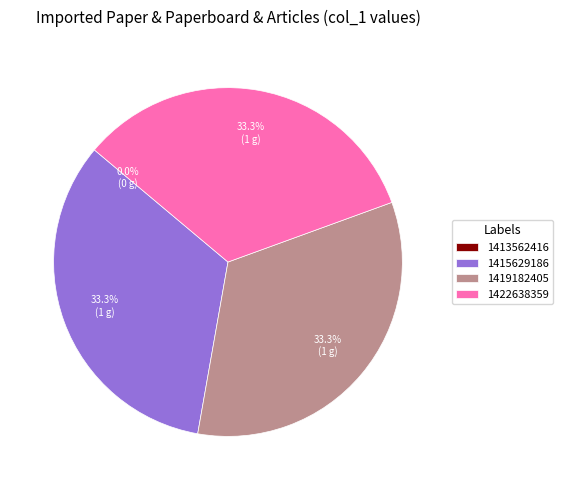

Rank the categories by value from highest to lowest.

1415629186, 1419182405, 1422638359, 1413562416